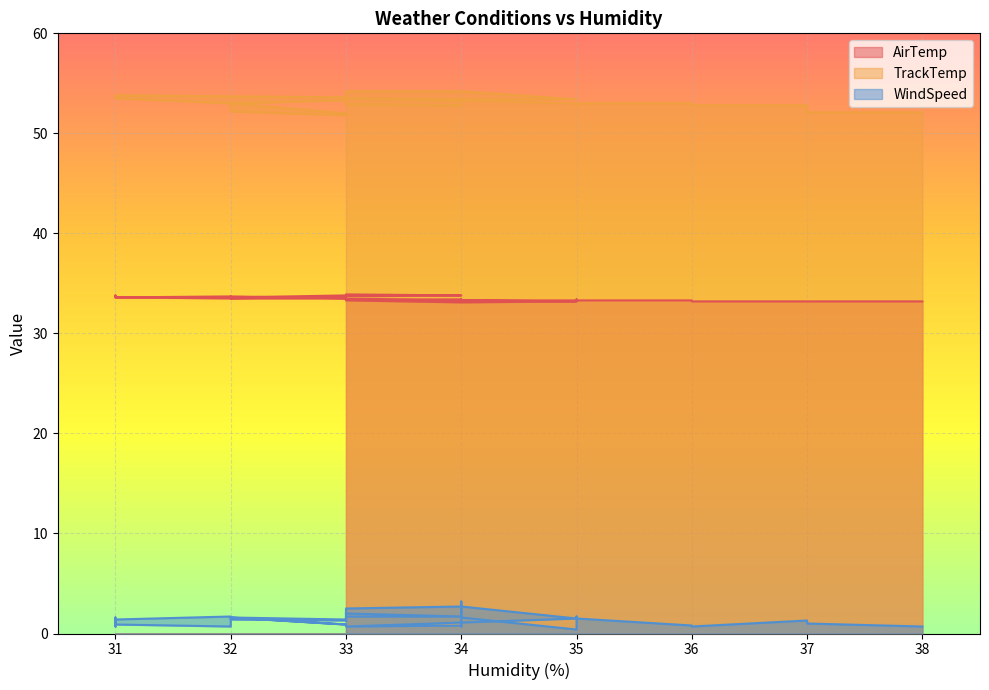

At which label is AirTemp closest to 33?

34